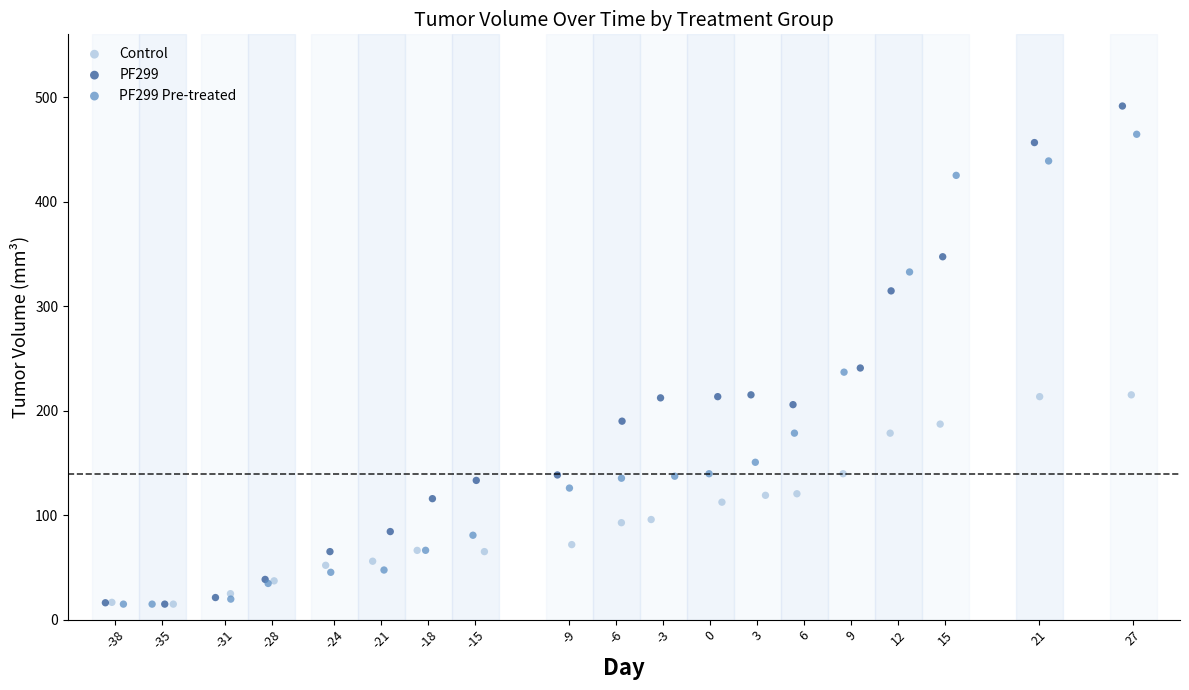

Which series has the widest spread of Y values?

PF299